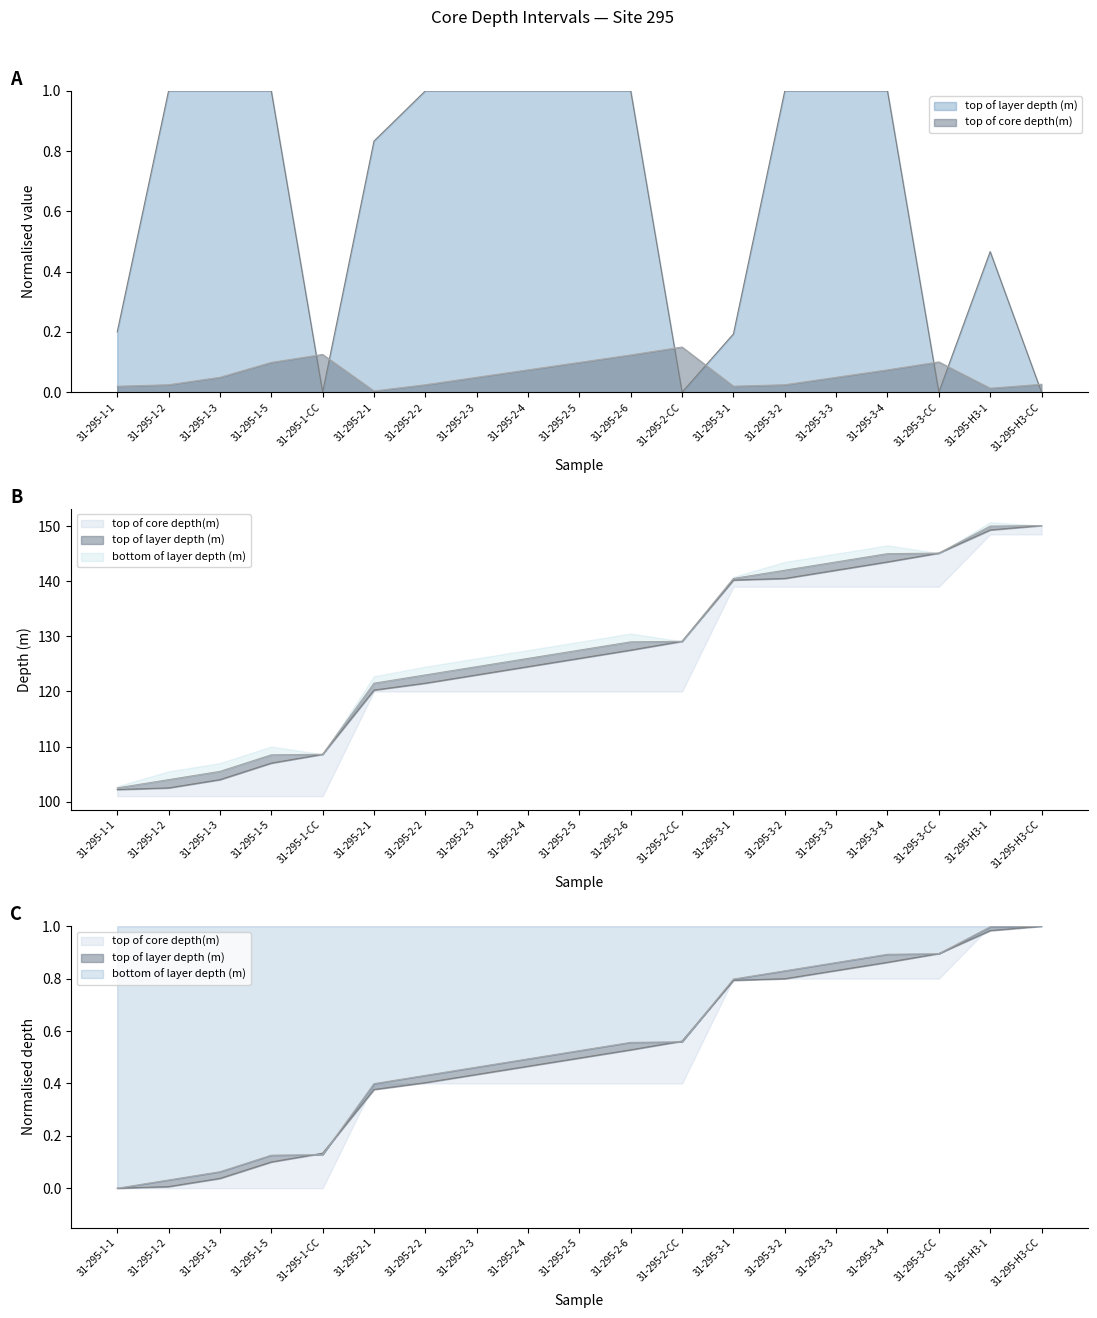

Where is bottom of layer depth (m) nearest to the value 126?

31-295-2-4